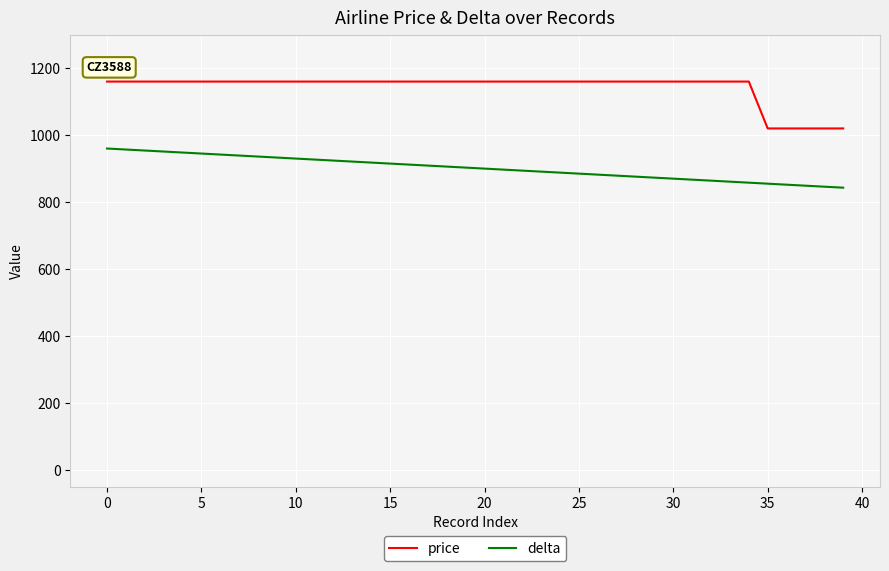

List the series in order of their peak value, highest first.

price, delta